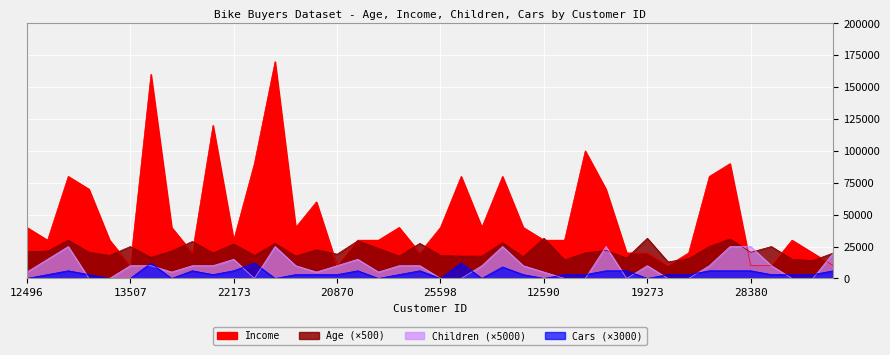

True or false: Age and Children intersect in this chart.

True